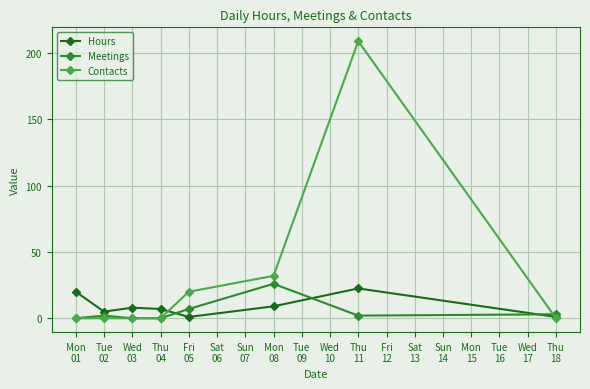

Does the chart have visible grid lines?

Yes